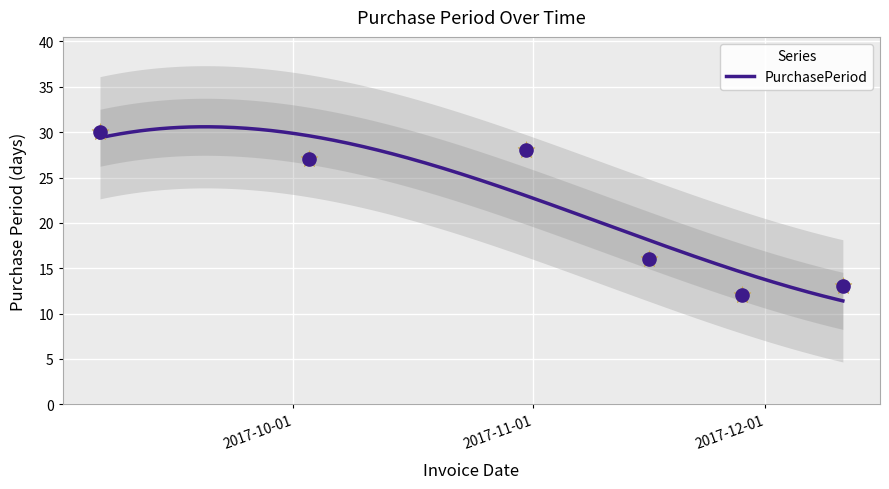

What is the change in value from 2017-10-31 to 2017-12-11?

-15